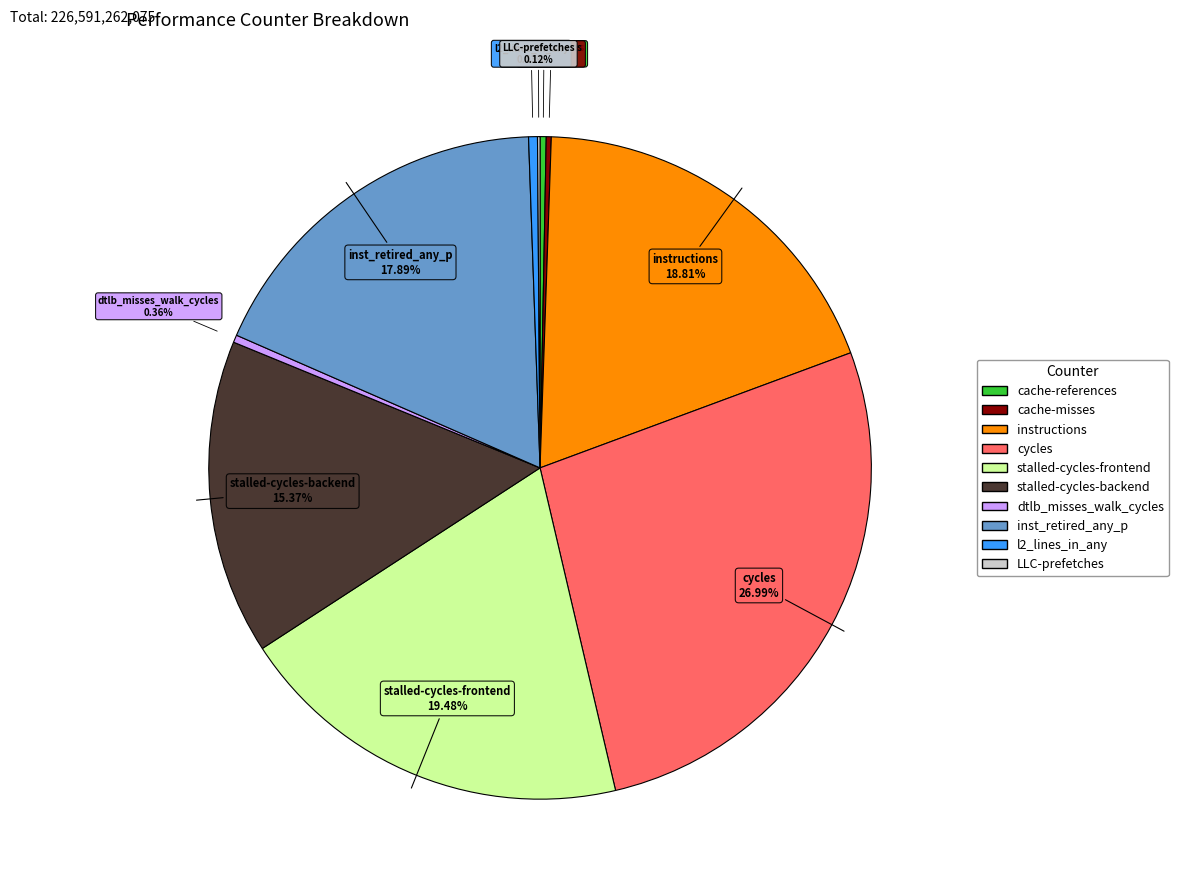

Do stalled-cycles-frontend and dtlb_misses_walk_cycles together represent more than half of the pie?

No